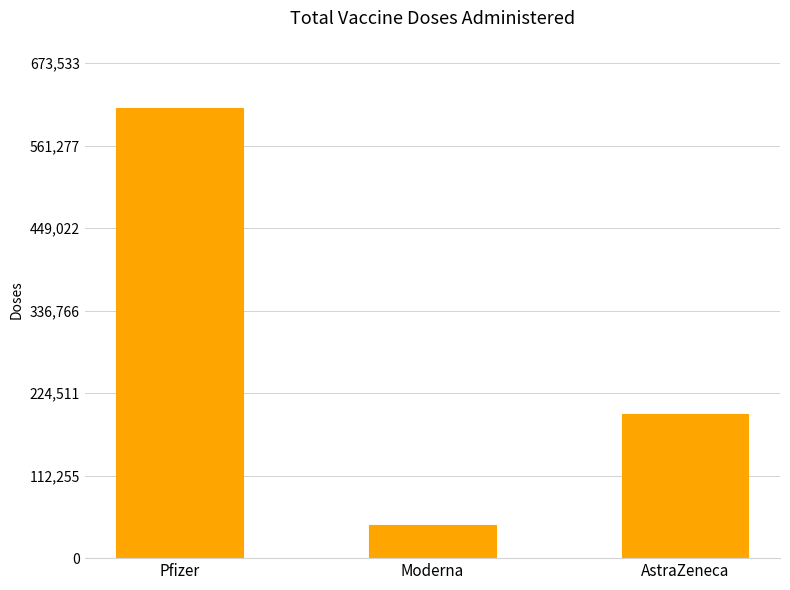

Does the chart contain stacked bars?

No